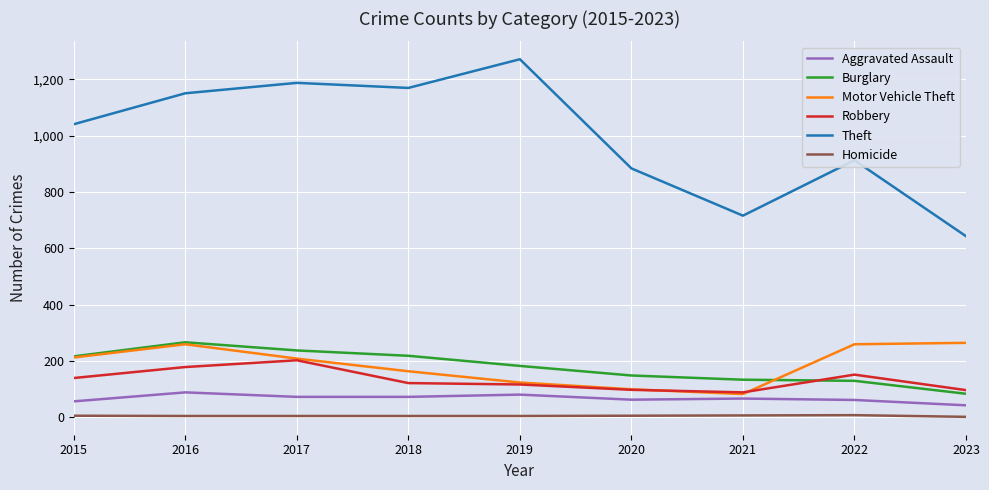

What is the greatest value displayed?

1272